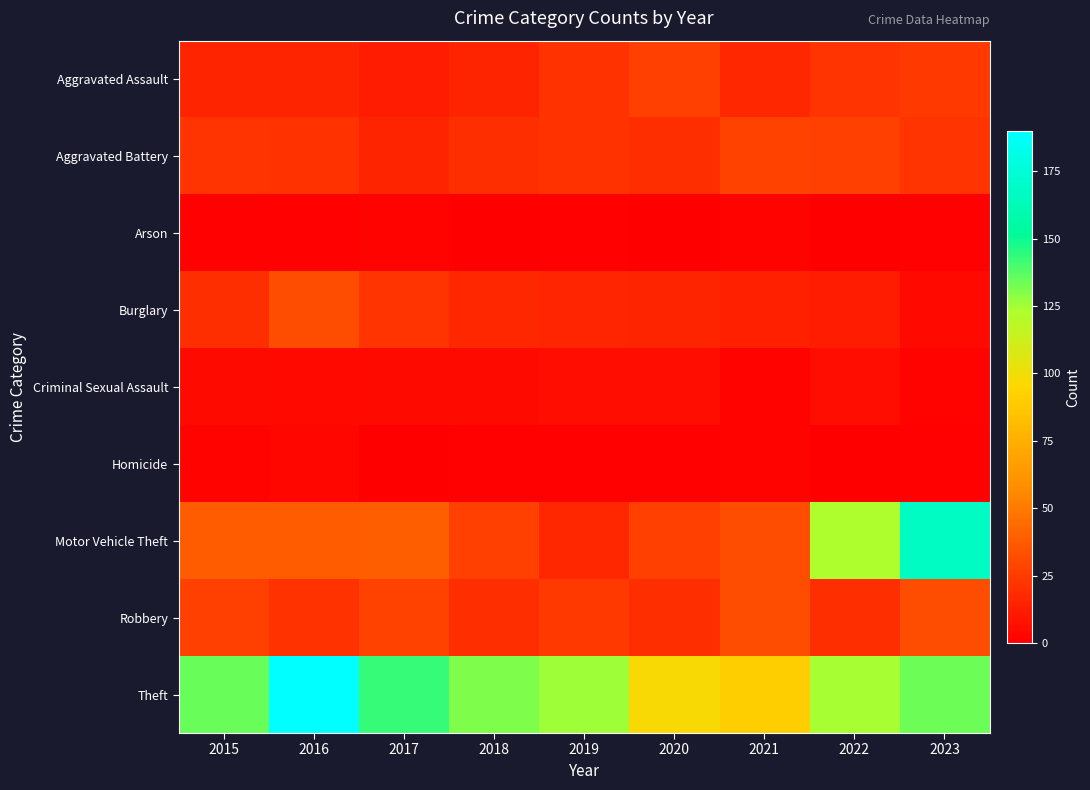

Rank the series by their maximum value, from lowest to highest.

Arson, Homicide, Criminal Sexual Assault, Aggravated Assault, Aggravated Battery, Burglary, Robbery, Motor Vehicle Theft, Theft